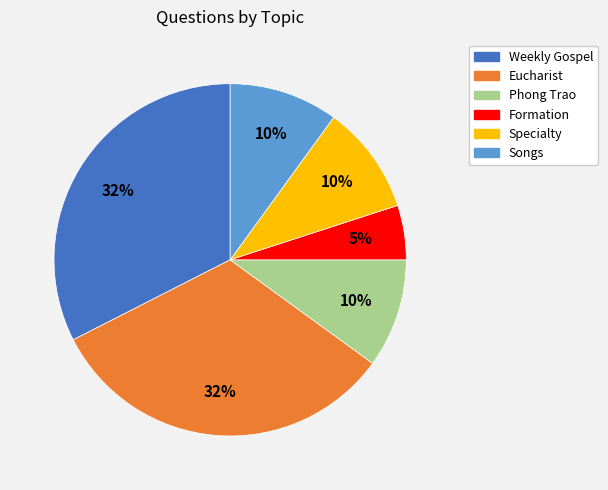

How many segments does this pie chart have?

6